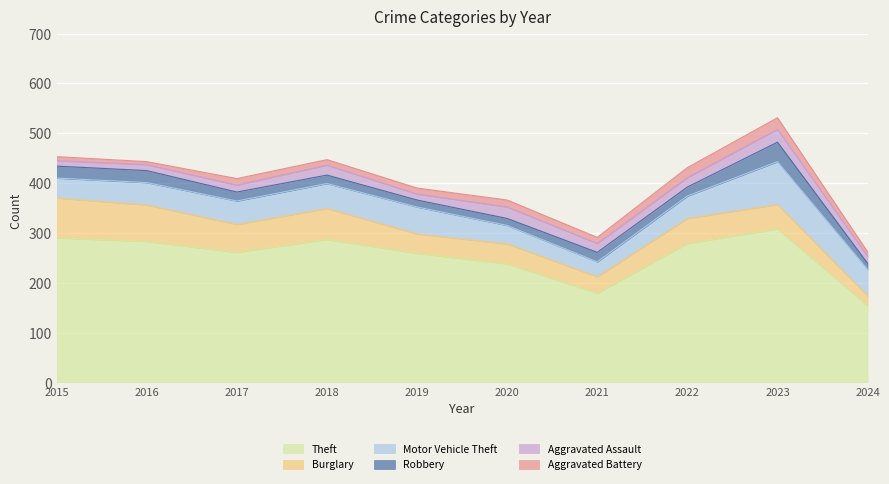

The Theft series shows 179 at 2021. True or false?

True